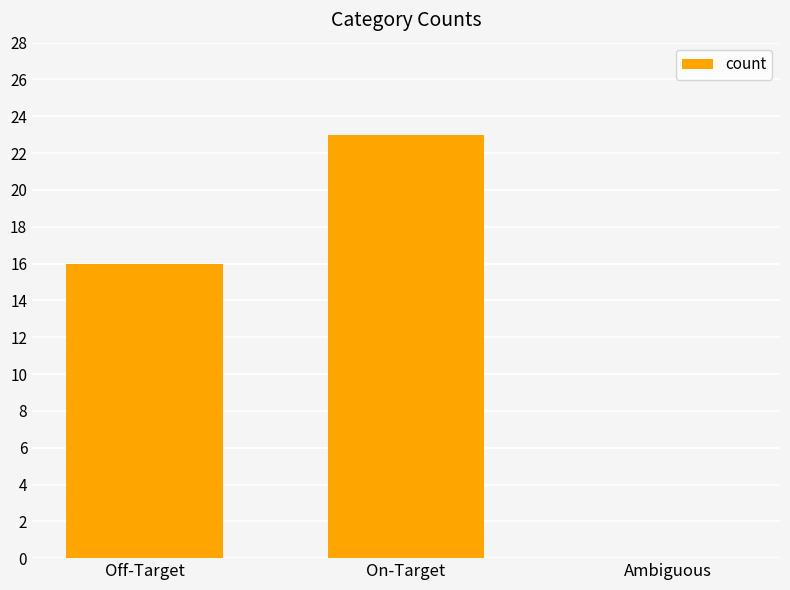

Where is the data nearest to the value 11?

Off-Target